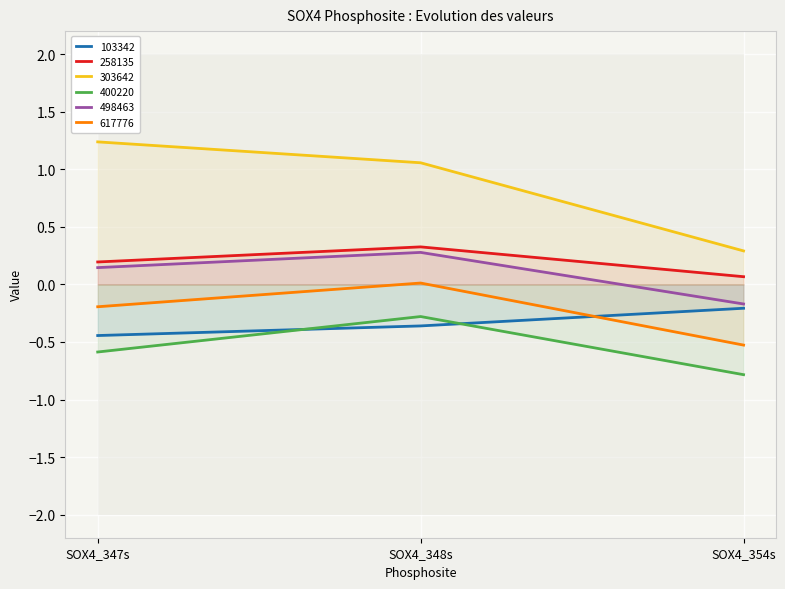

True or false: 400220 has a value of -0.3 at SOX4_348s.

True